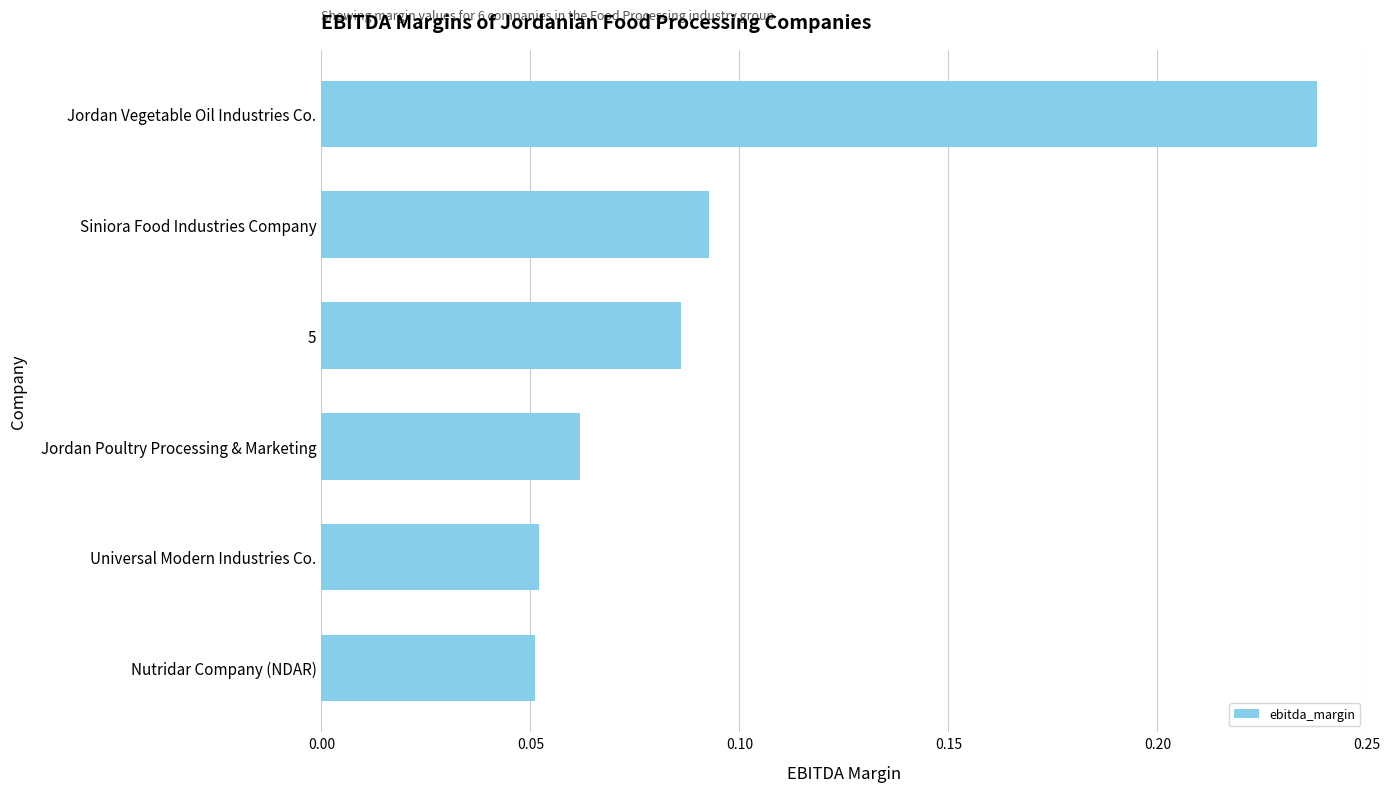

How many categories are shown in the chart?

6